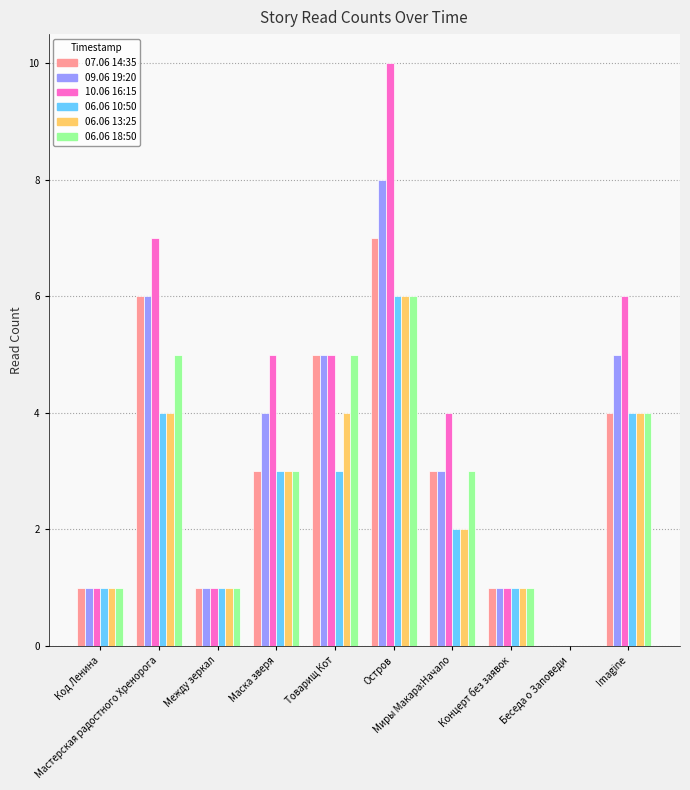

Are the bars horizontal?

No